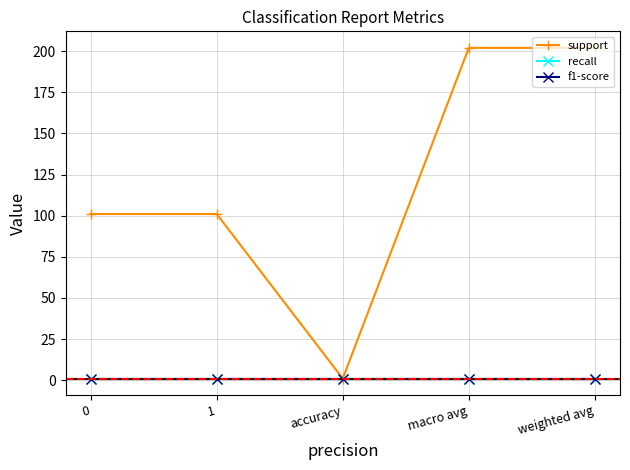

At how many categories does at least one series exceed 201?

2